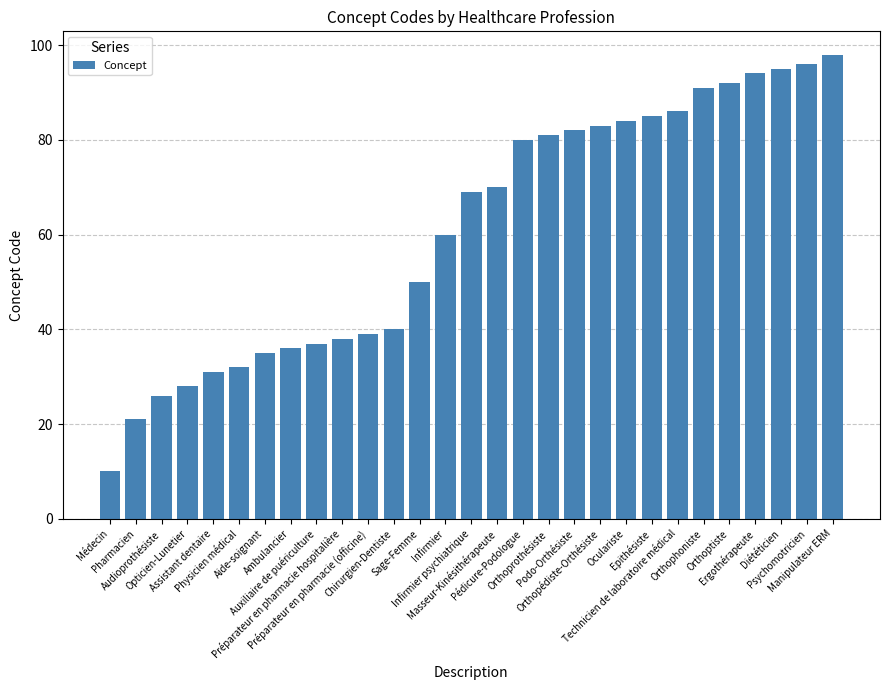

Rank the categories by value from lowest to highest.

Médecin, Pharmacien, Audioprothésiste, Opticien-Lunetier, Assistant dentaire, Physicien médical, Aide-soignant, Ambulancier, Auxiliaire de puériculture, Préparateur en pharmacie hospitalière, Préparateur en pharmacie (officine), Chirurgien-Dentiste, Sage-Femme, Infirmier, Infirmier psychiatrique, Masseur-Kinésithérapeute, Pédicure-Podologue, Orthoprothésiste, Podo-Orthésiste, Orthopédiste-Orthésiste, Oculariste, Epithésiste, Technicien de laboratoire médical, Orthophoniste, Orthoptiste, Ergothérapeute, Diététicien, Psychomotricien, Manipulateur ERM